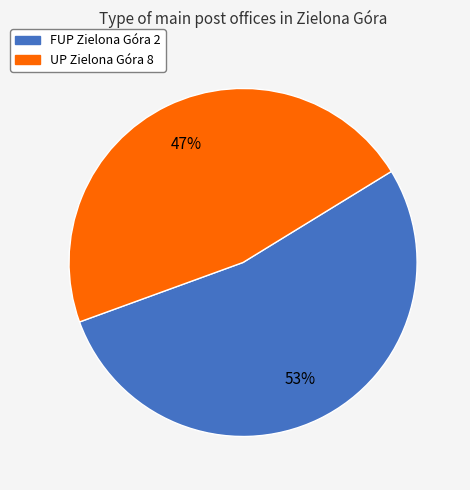

To the nearest percent, what portion does UP Zielona Góra 8 represent?

47%